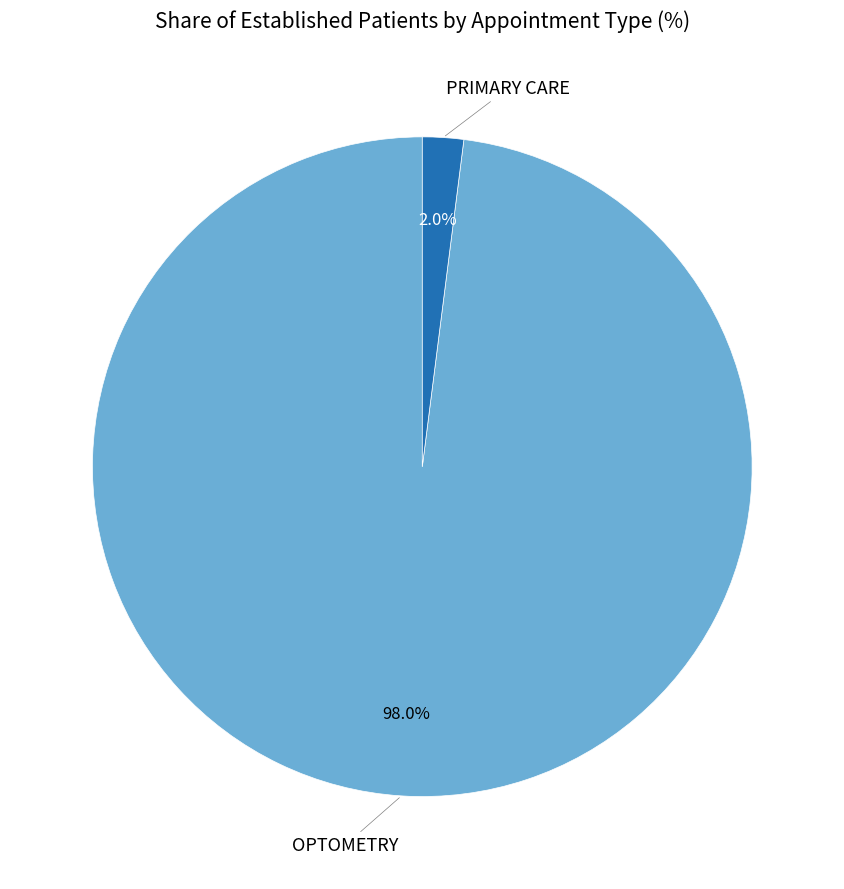

Does any single category account for the majority?

Yes